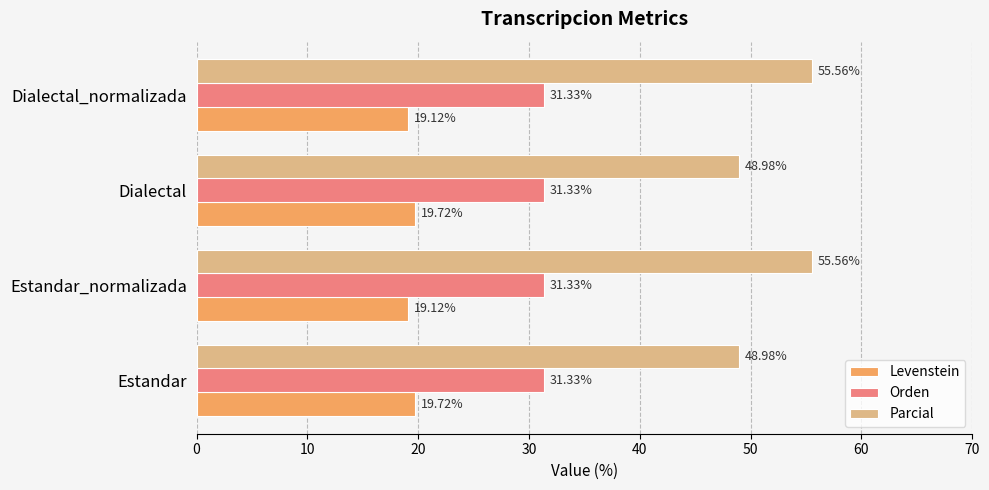

List the series in order of their overall mean, lowest first.

Levenstein, Orden, Parcial